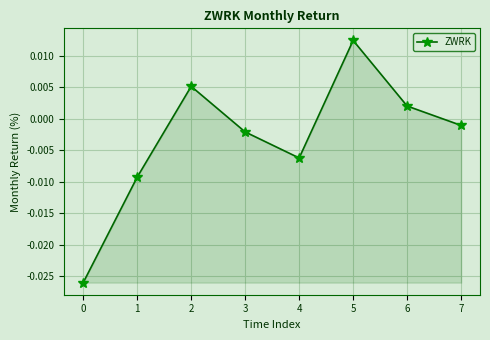

True or false: there are more than 0 points higher than both neighbors.

True